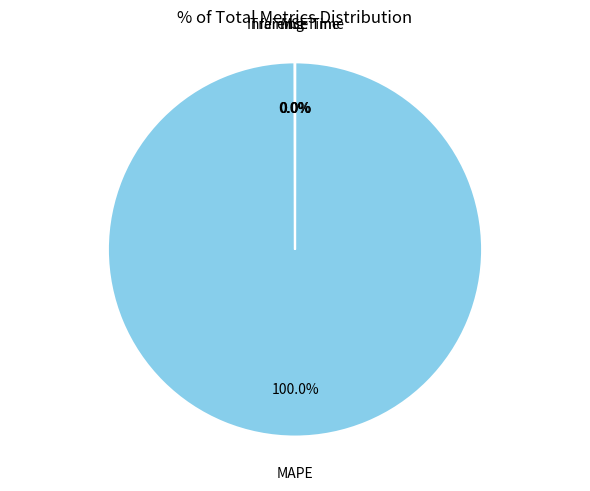

Is there a majority slice in this chart?

Yes